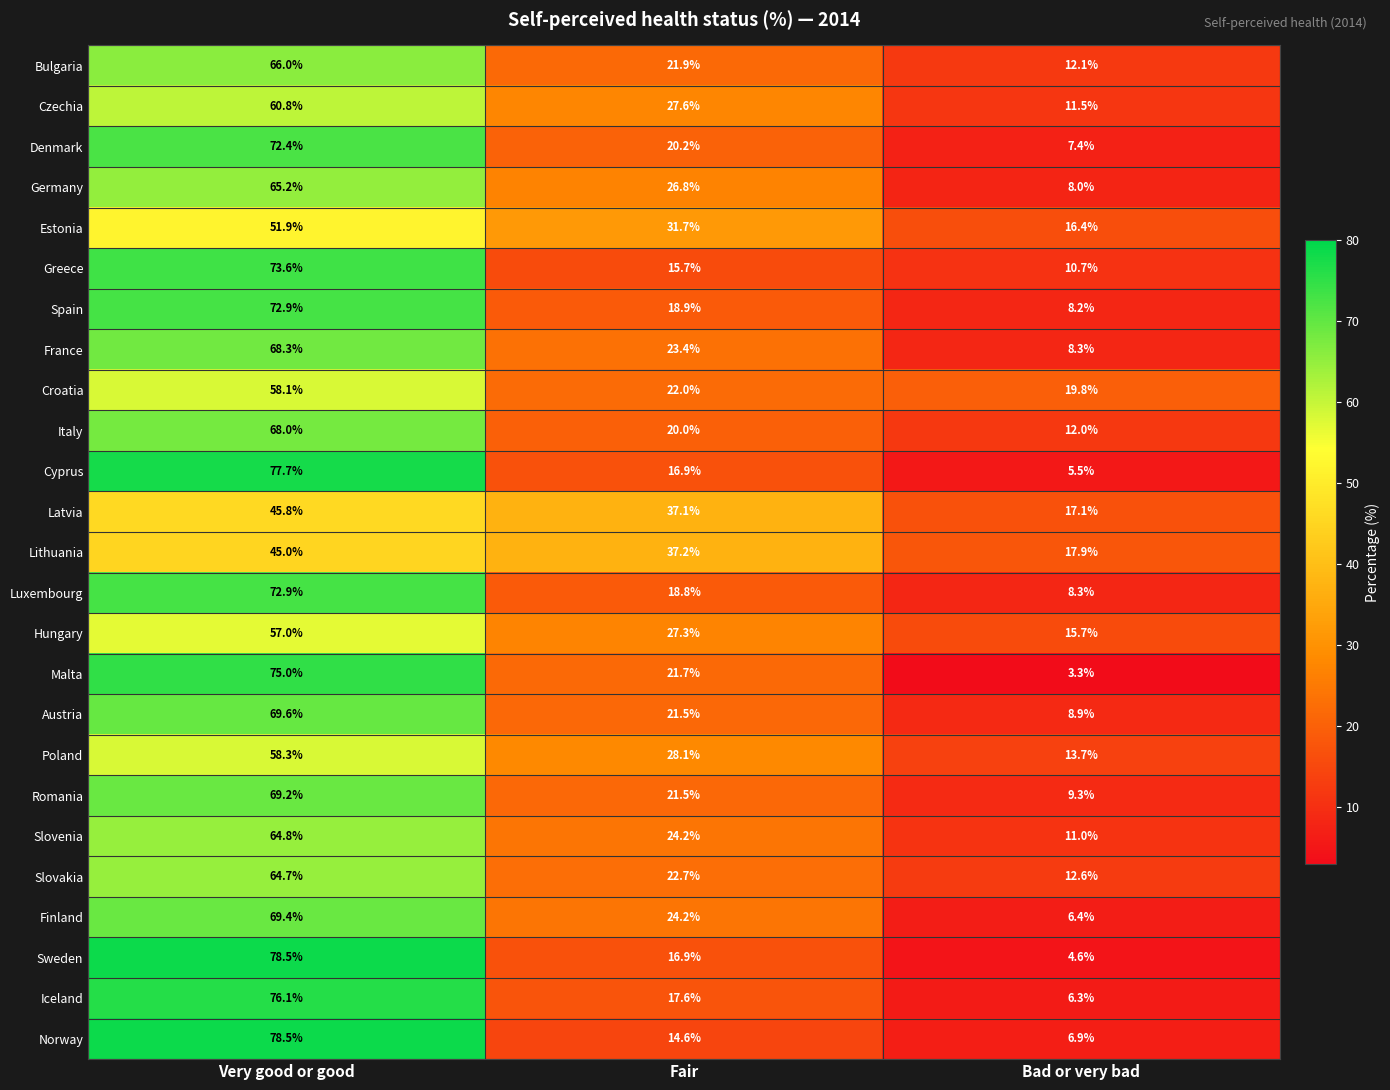

At which label does Lithuania first exceed 37?

Very good or good